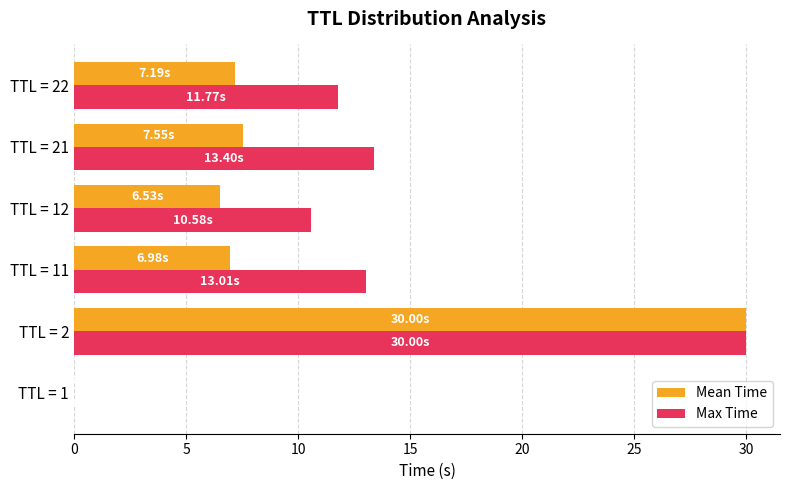

How many data points does each series have?

6